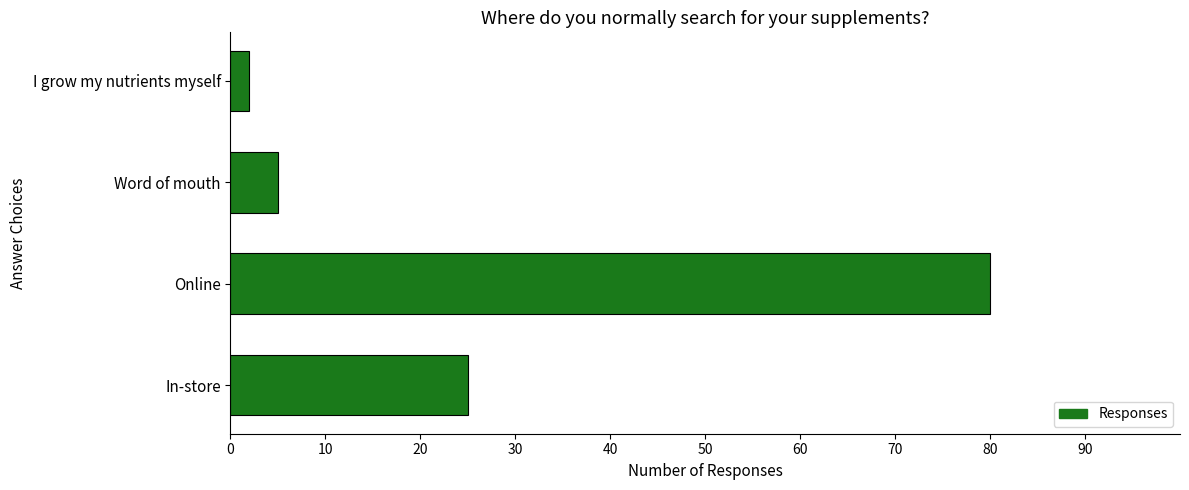

Reading bottom to top, extract all data points from this chart.

In-store=25	Online=80	Word of mouth=5	I grow my nutrients myself=2